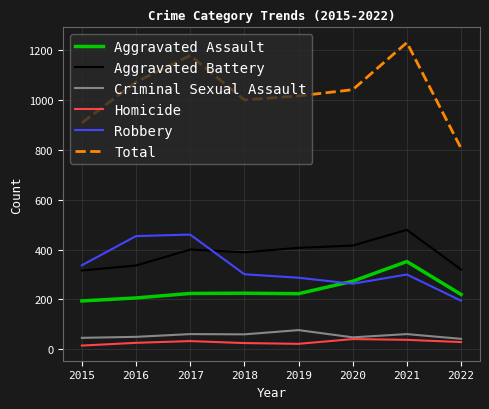

Which category has the highest value across all series?

2021